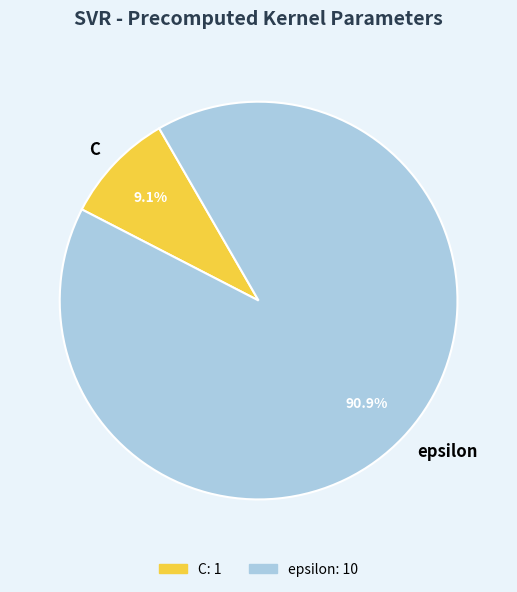

Which has a higher value, C or epsilon?

epsilon